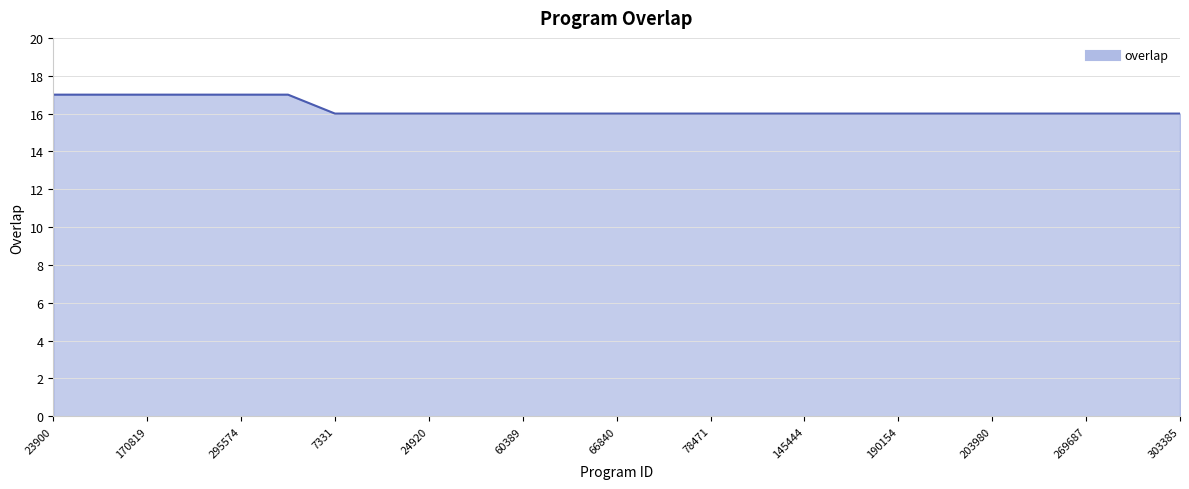

What is the smallest value displayed?

16